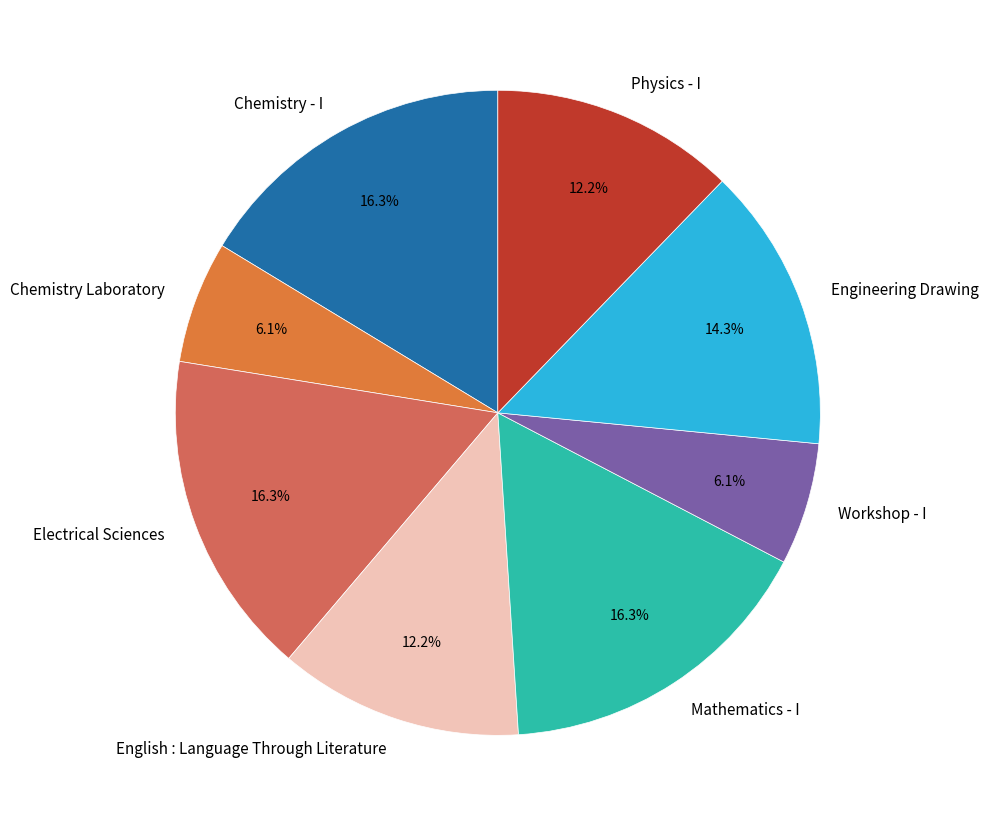

Does any single category account for the majority?

No